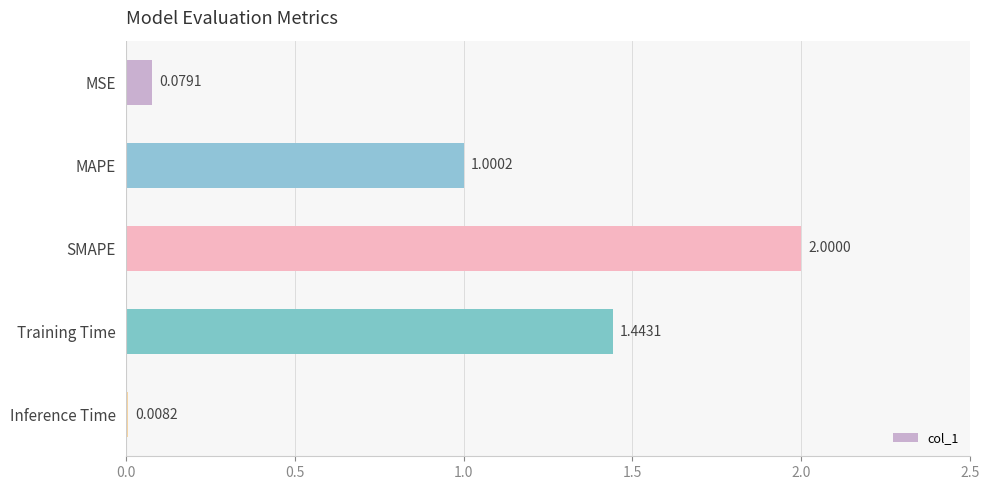

Between Inference Time and MAPE, which is larger?

MAPE